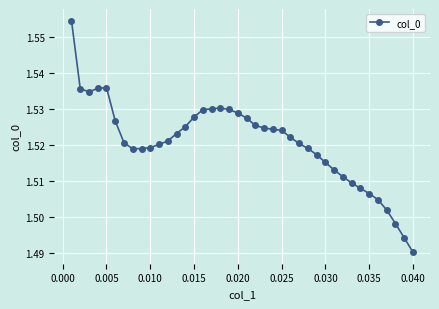

What is the sum of all values?

60.8